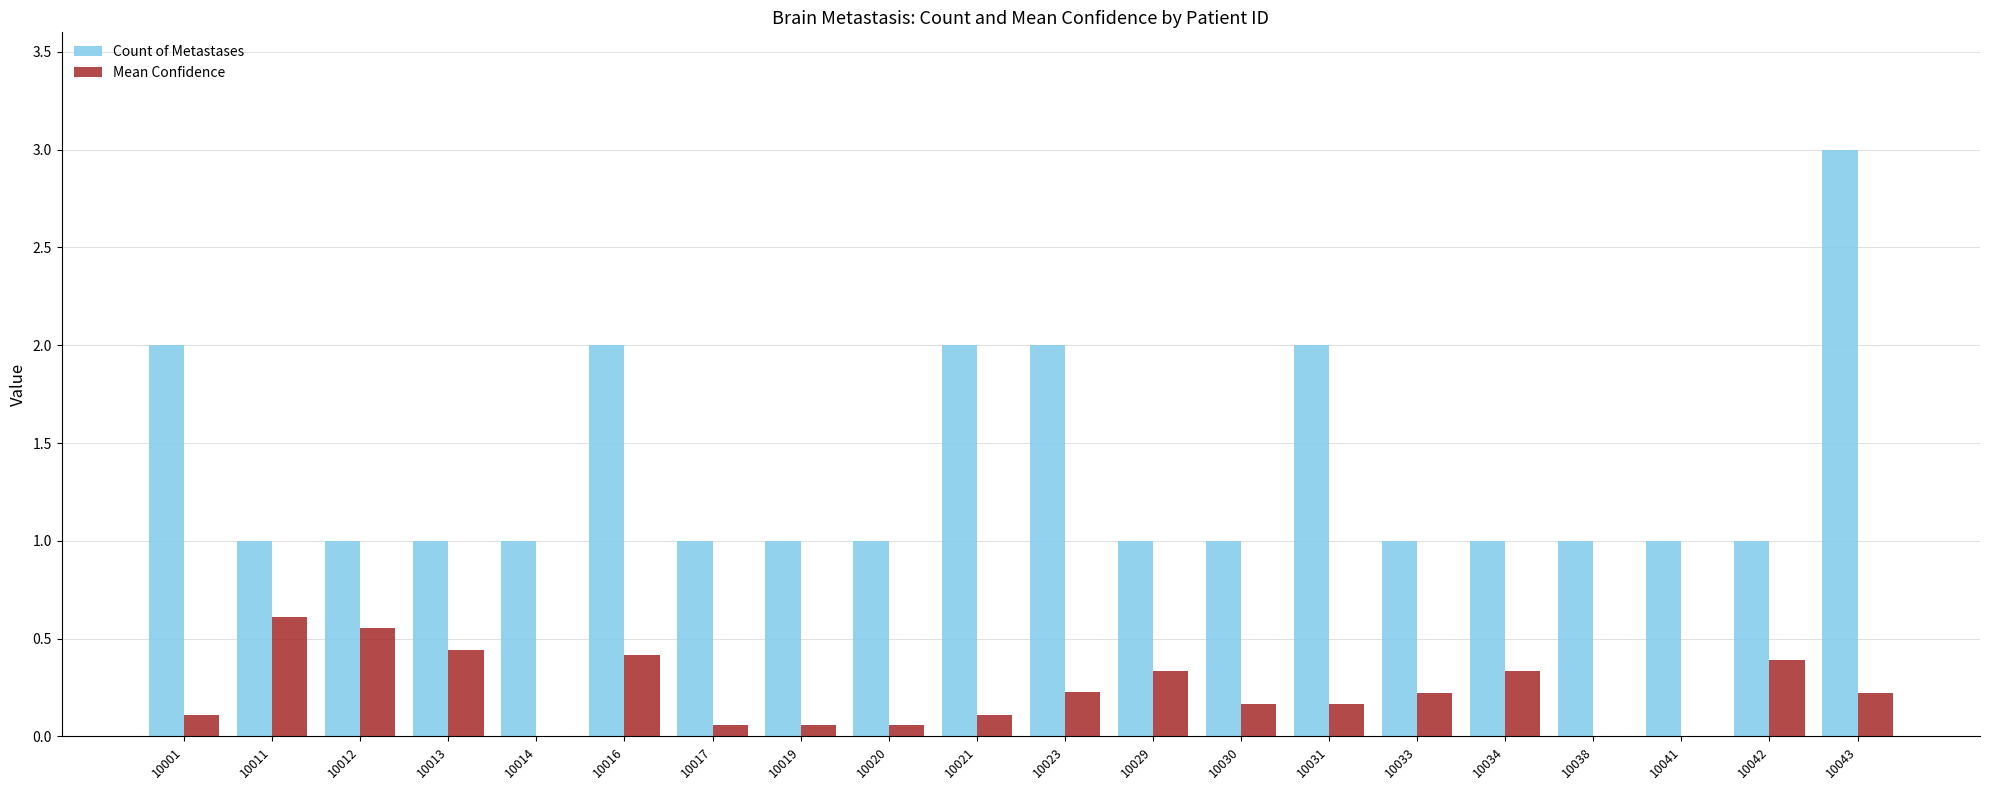

Which category has the highest value in the Count of Metastases series?

10043